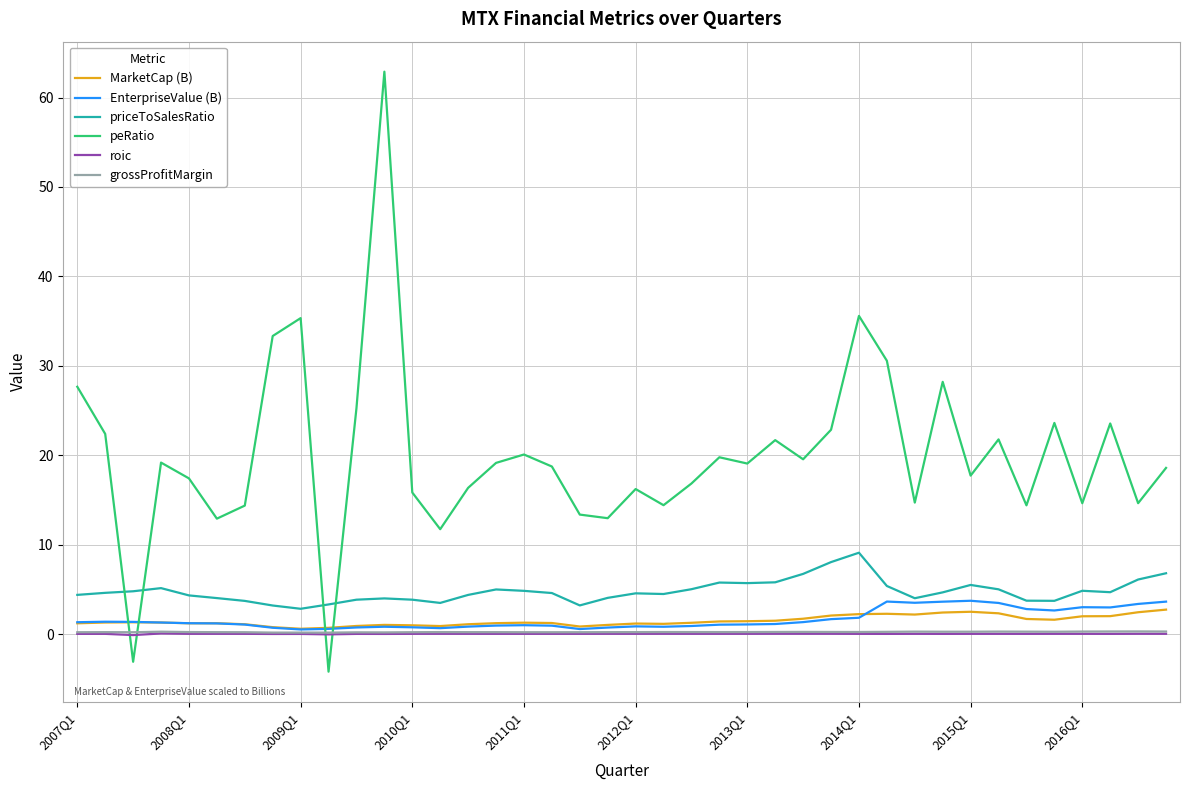

What is the maximum value shown in the chart?

62.9